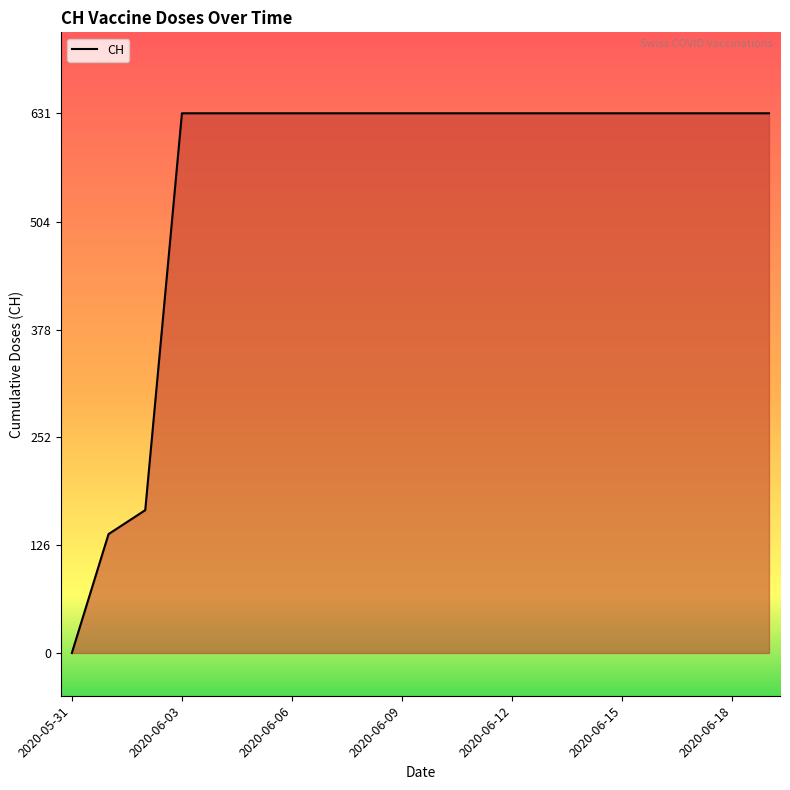

What is the difference between the maximum and minimum values?

631